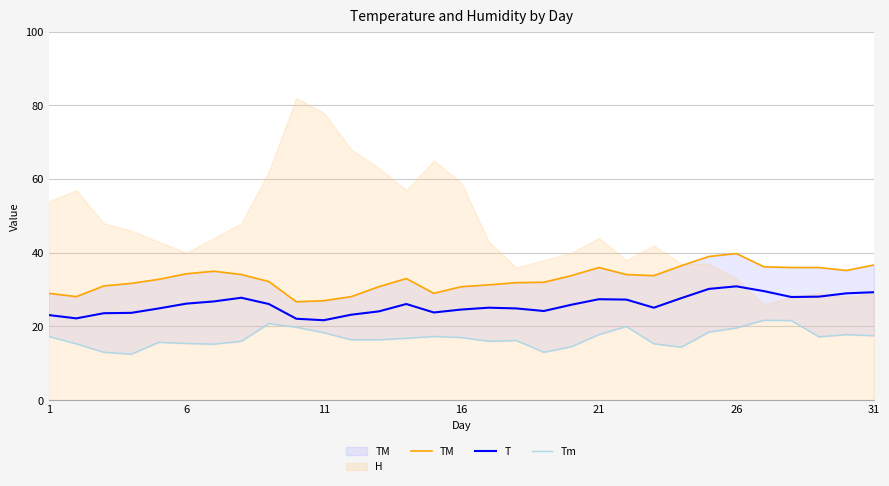

What is the minimum value for T?

21.7